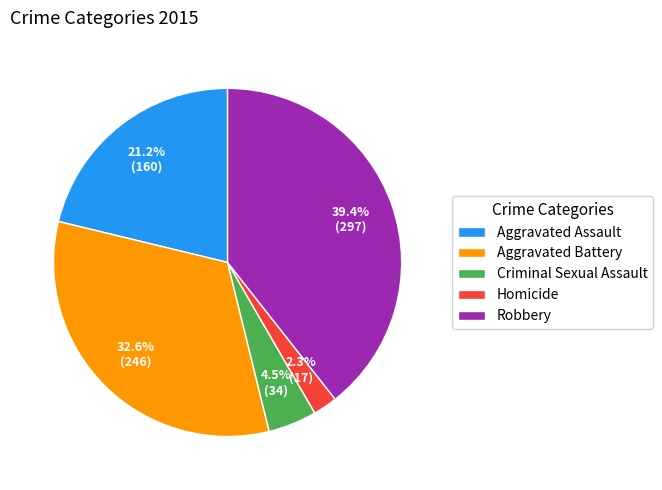

What is the total percentage of Criminal Sexual Assault and Homicide?

6.8%